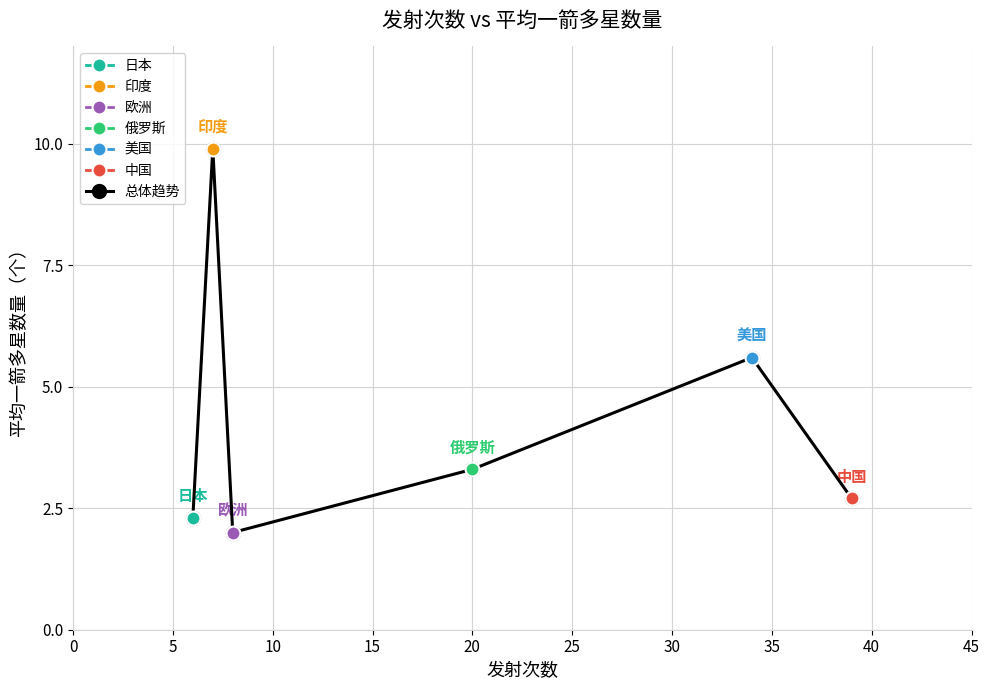

Reading right to left, list all the values displayed in this chart.

2.7	5.6	3.3	2.0	9.9	2.3